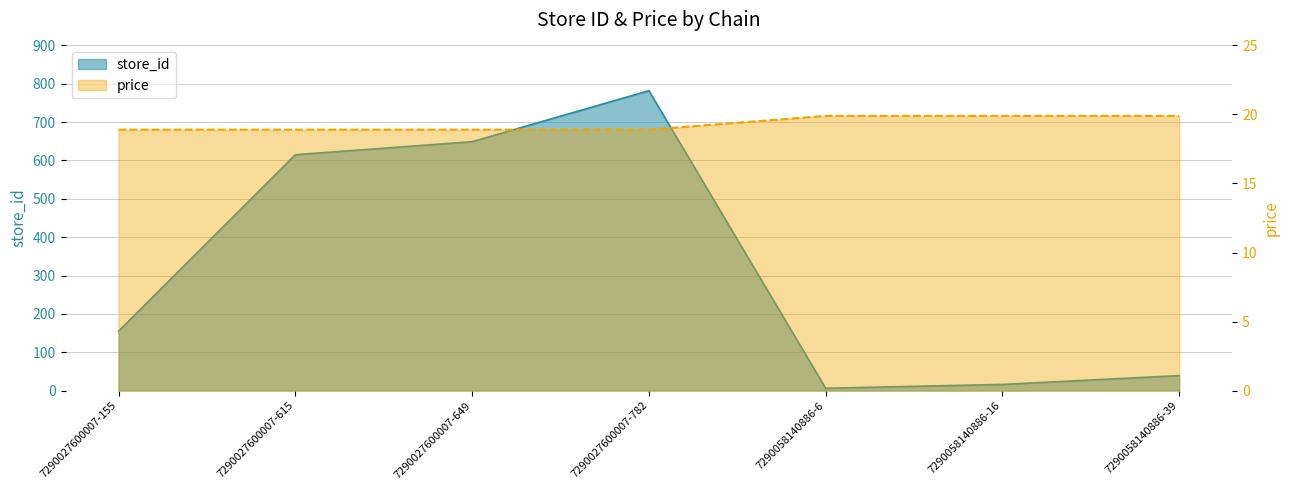

True or false: store_id has more than 2 points higher than both neighbors.

False